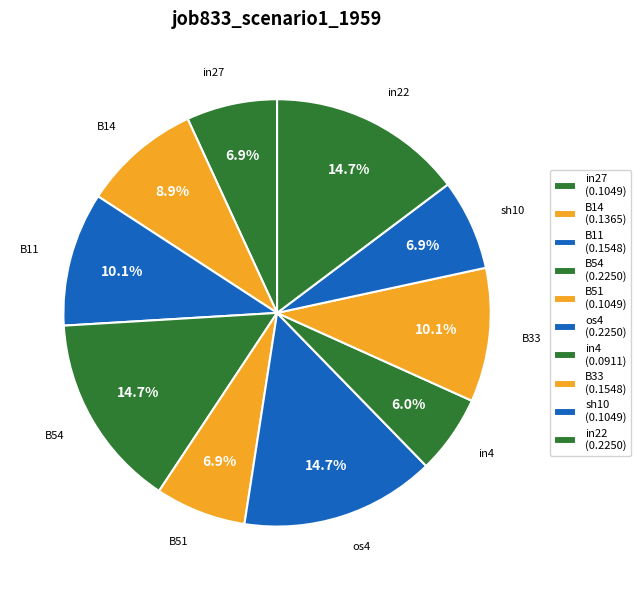

Rank the categories by value from lowest to highest.

in4, in27, B51, sh10, B14, B11, B33, B54, os4, in22